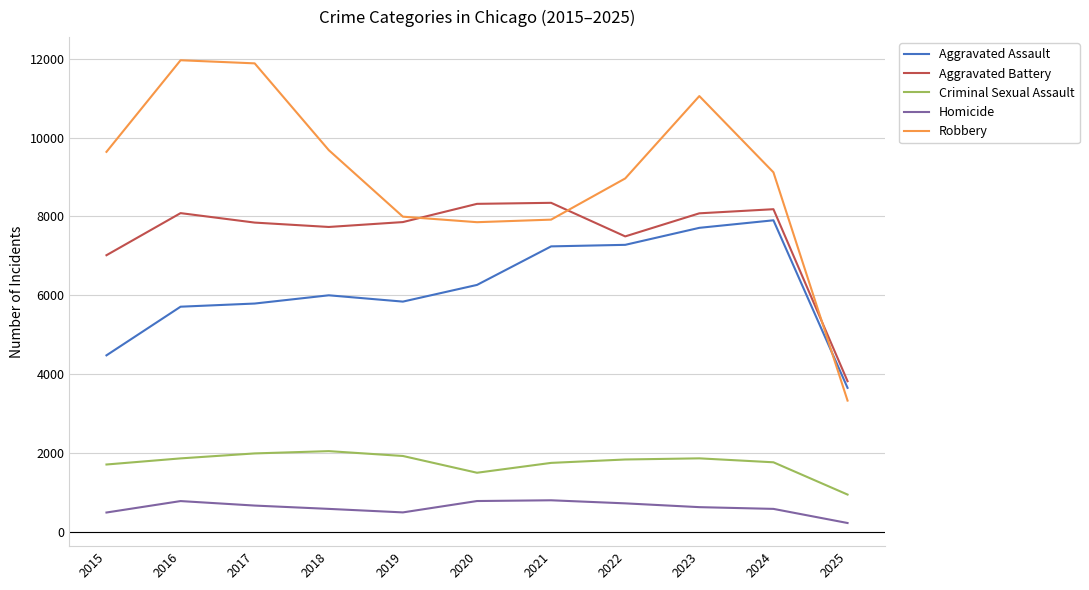

The value of Aggravated Assault at 2016 is 5713. True or false?

True